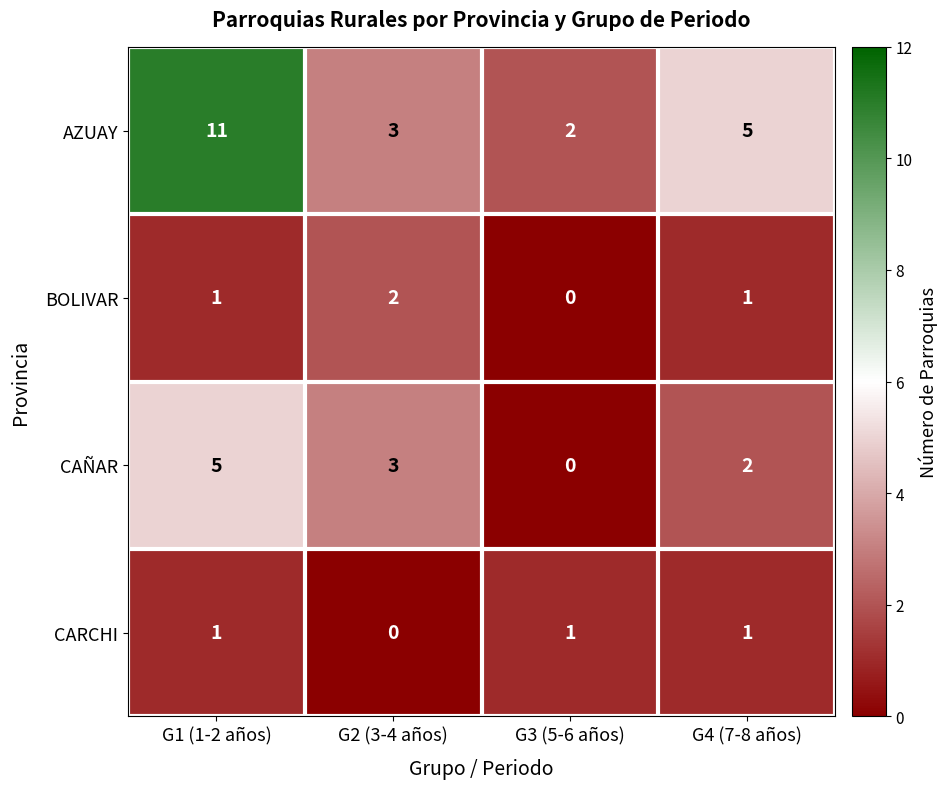

What is the total value across all series at G3 (5-6 años)?

3